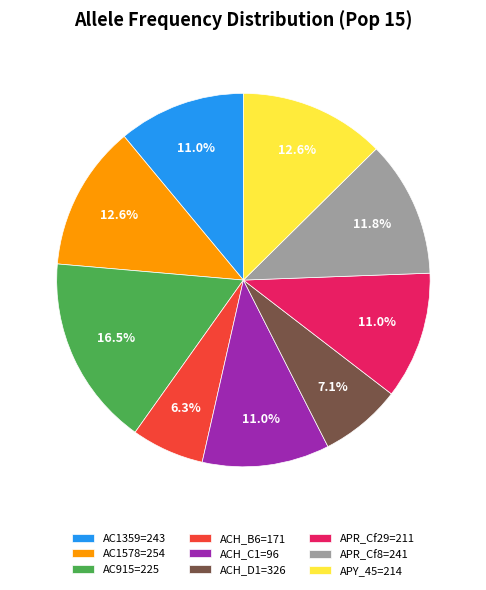

Combined, do APR_Cf29=211 and ACH_C1=96 account for over 50%?

No